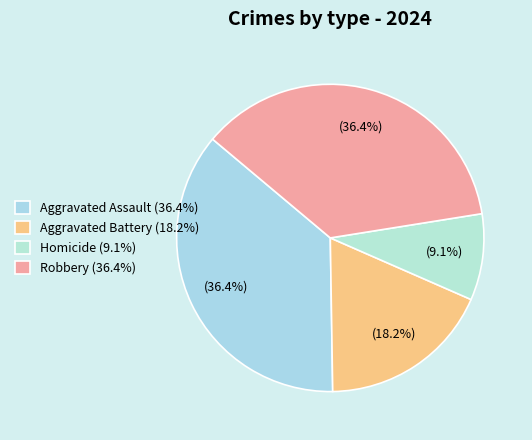

How many segments does this pie chart have?

4